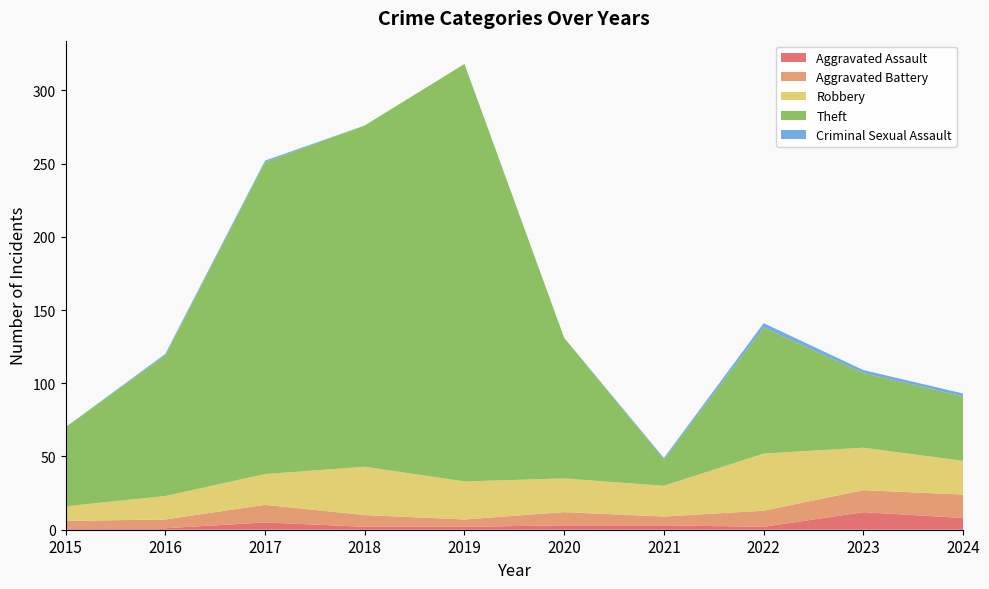

Reading left to right, what are all the values shown in this chart?

Aggravated Assault: 1	1	5	2	2	3	3	2	12	8
Aggravated Battery: 5	6	12	8	5	9	6	11	15	16
Robbery: 10	16	21	33	26	23	21	39	29	23
Theft: 54	96	213	233	285	96	18	86	51	44
Criminal Sexual Assault: 0	1	1	0	0	0	1	3	2	2